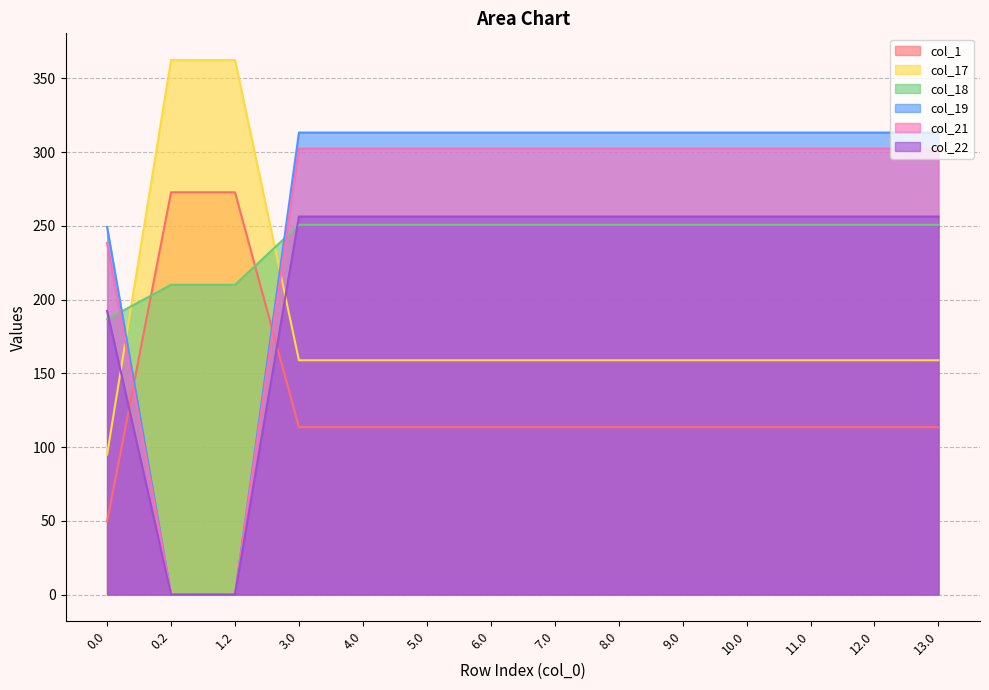

Does the chart display data point markers on the line(s)?

No